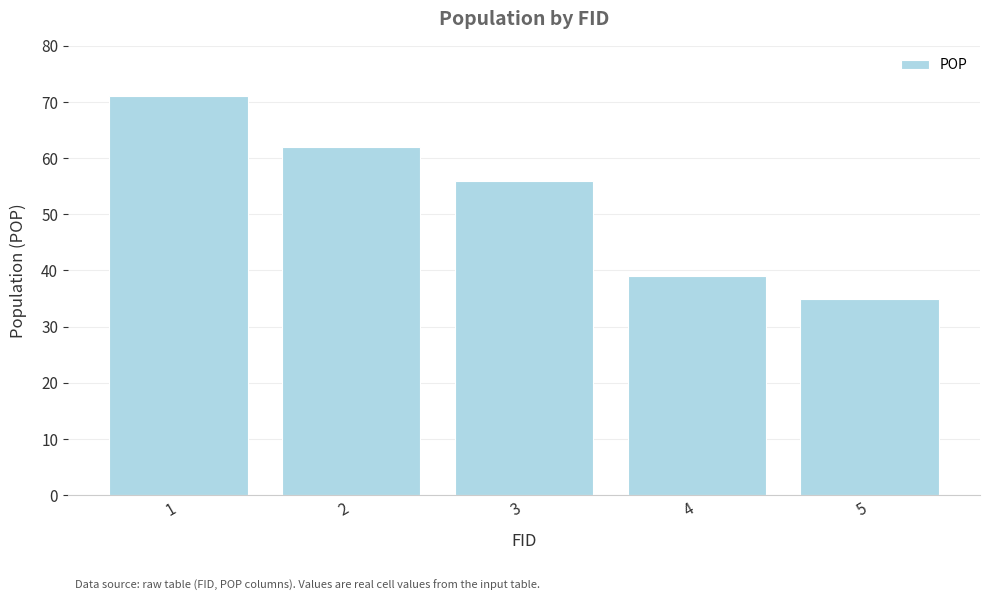

Rank the categories by value from lowest to highest.

5, 4, 3, 2, 1